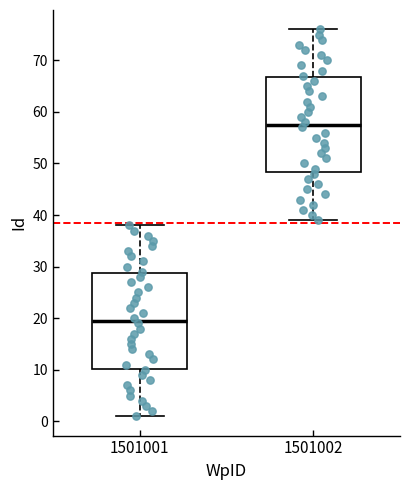

Reading left to right, read every box against the y-axis: the position of its median line, the range the box covers, and the ends of its whiskers. The values are not printed on the chart, so give them approximately, as read against the axis.

1501001: median 20, box 10 to 29, whiskers 1 to 38
1501002: median 58, box 48 to 67, whiskers 39 to 76